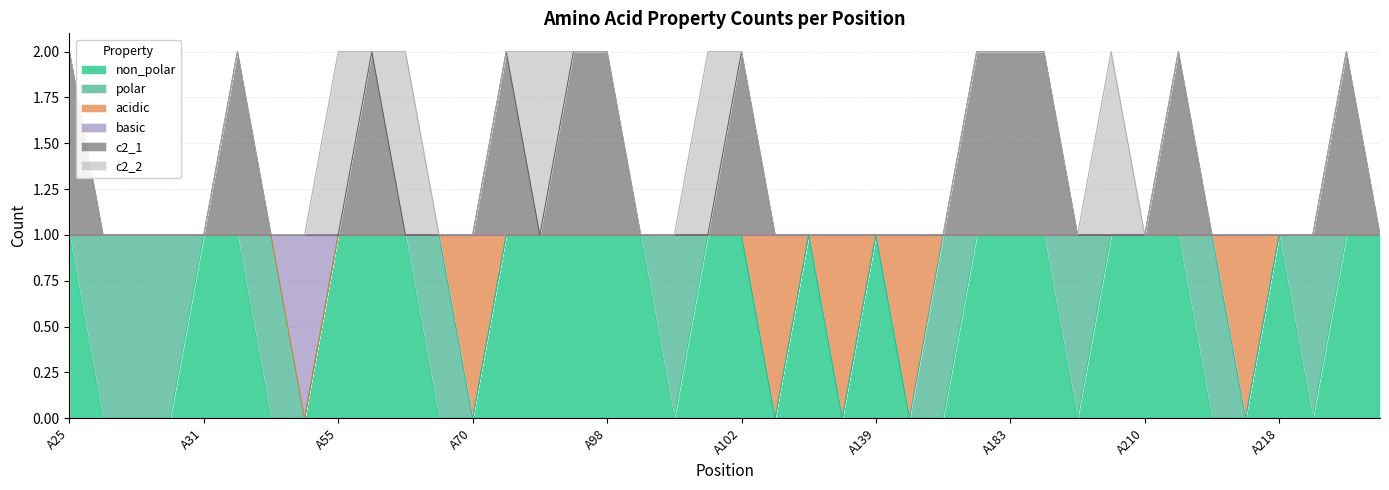

Count the number of categories in the chart.

40